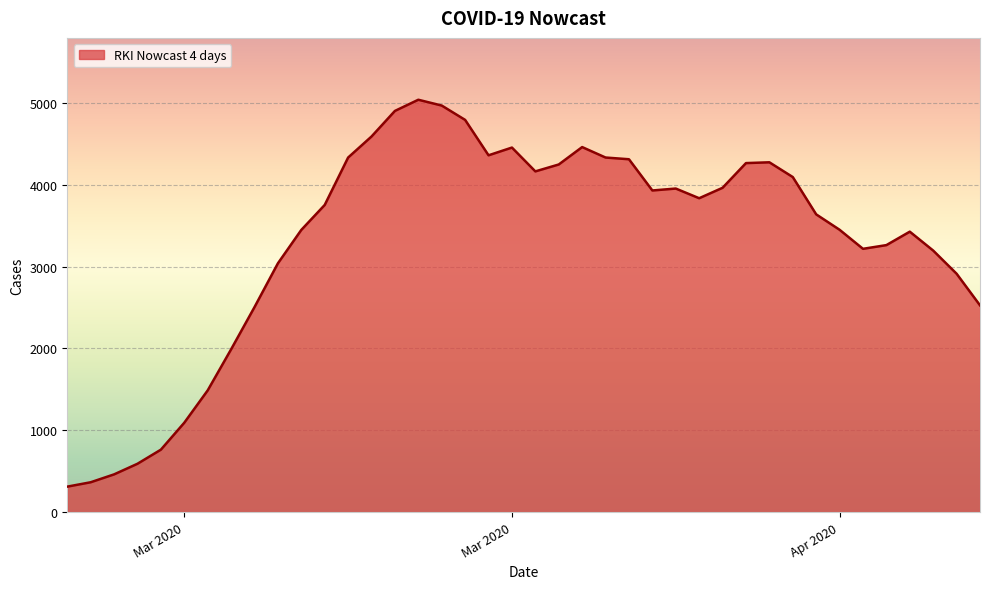

Does the chart display data point markers on the line(s)?

No